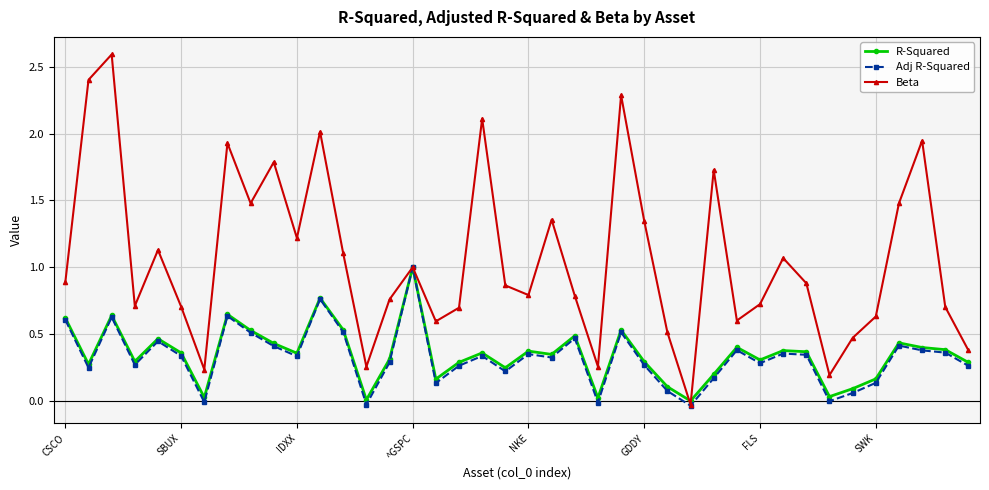

True or false: Beta and R-Squared intersect in this chart.

True